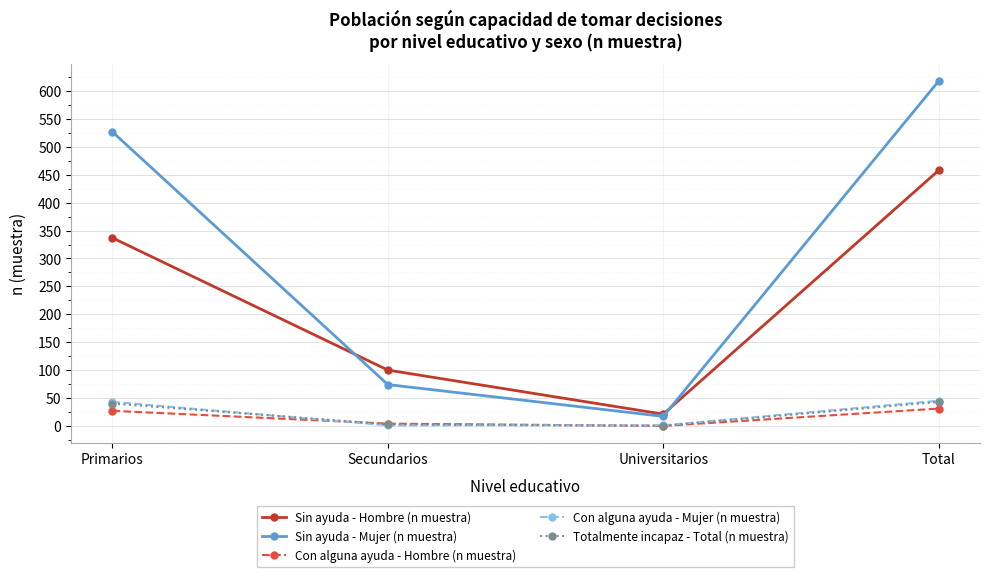

At how many categories does at least one series exceed 496?

2